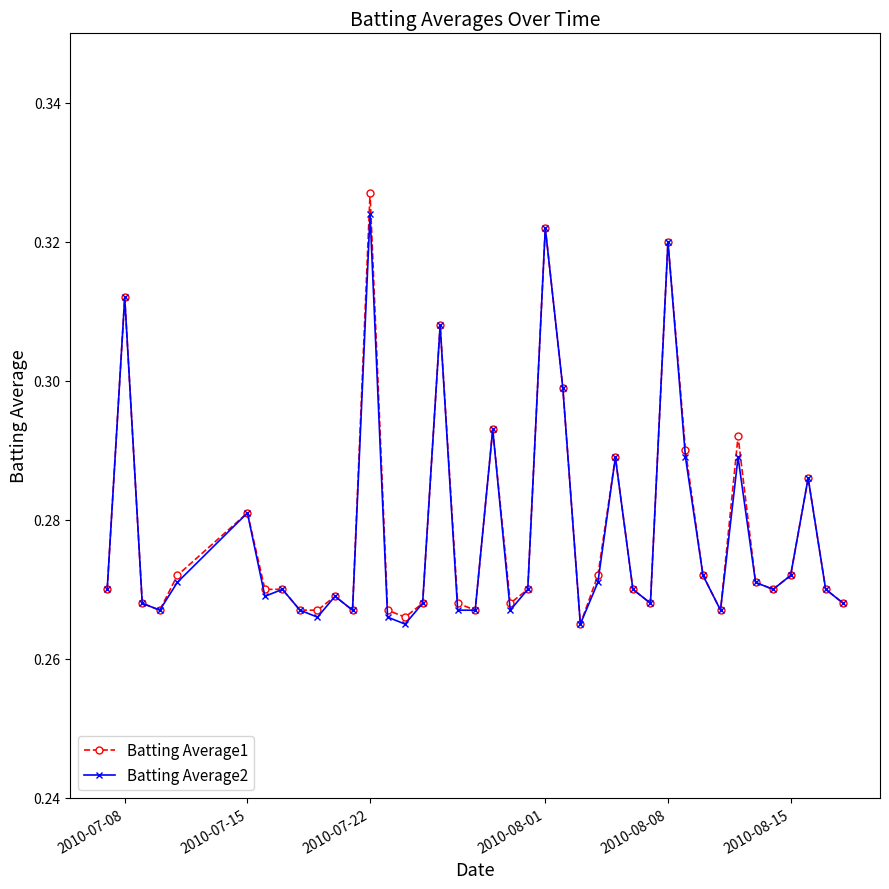

Count the Batting Average2 values in the range 0 to 1.

40